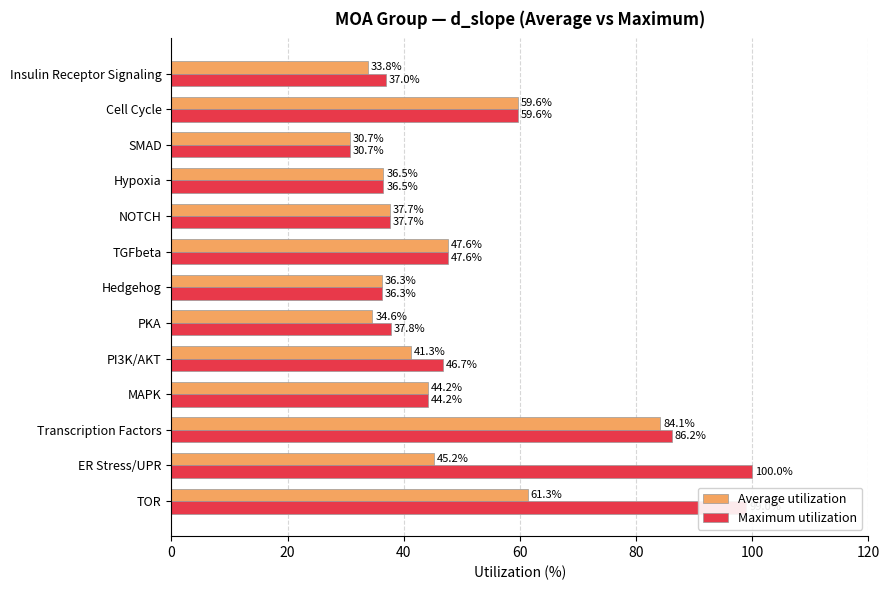

At which category does the chart reach its minimum across all series?

SMAD